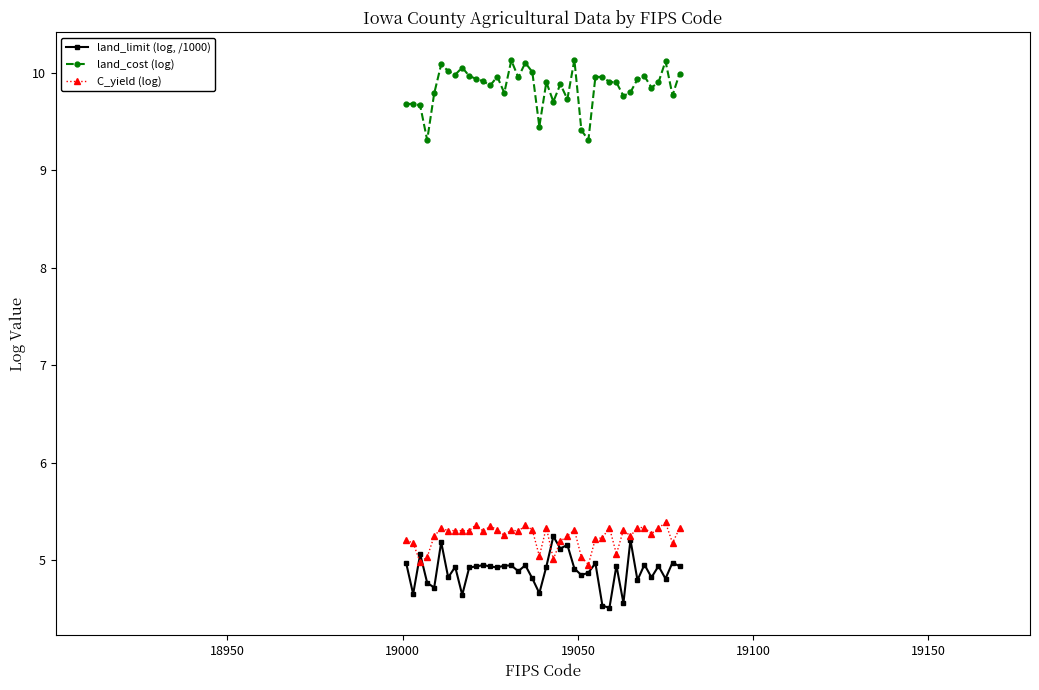

Rank the series by their maximum value, from highest to lowest.

land_cost (log), C_yield (log), land_limit (log, /1000)